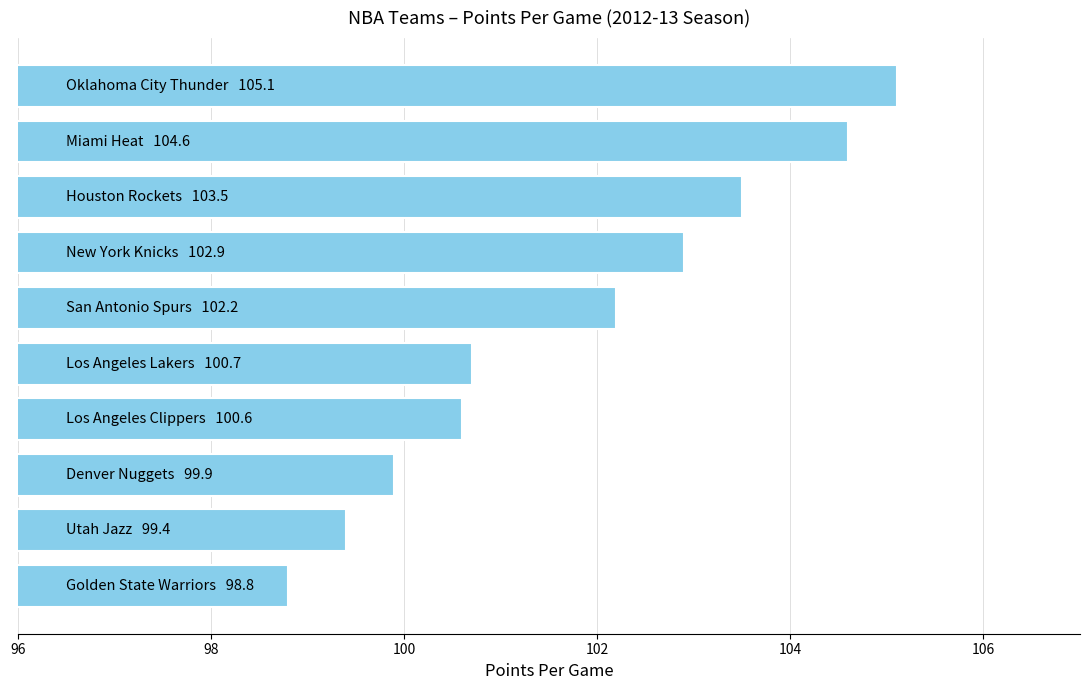

What is the minimum value shown in the chart?

98.8